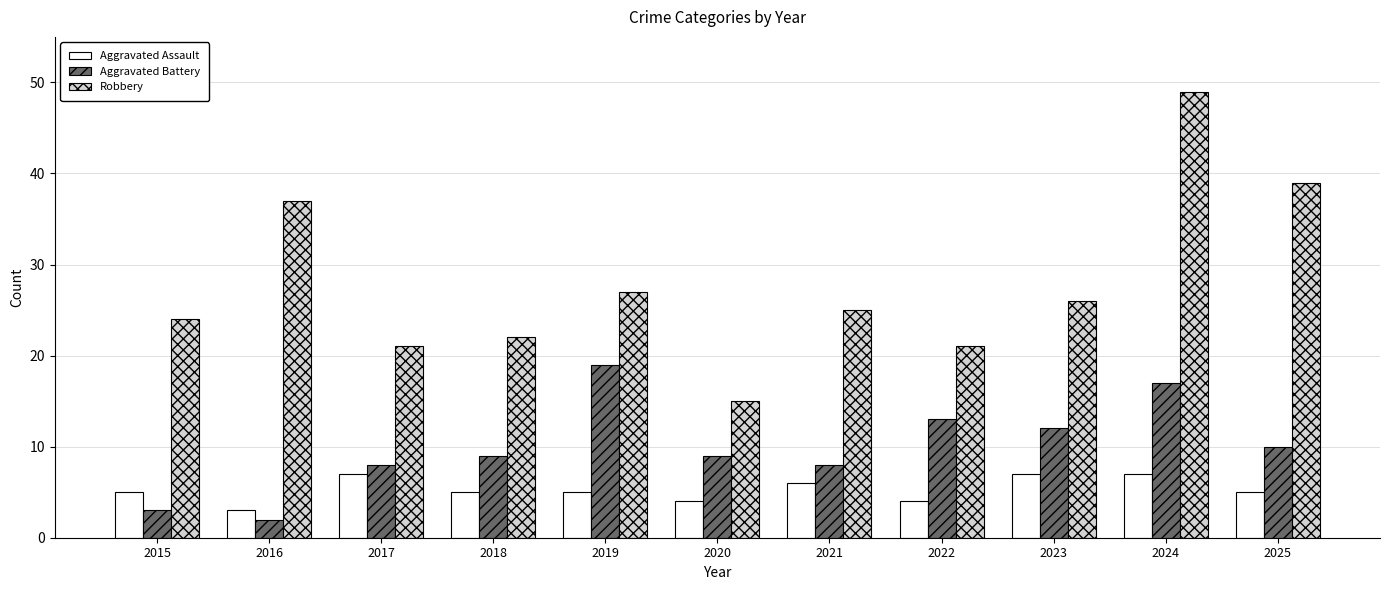

What is the minimum value for Aggravated Battery?

2